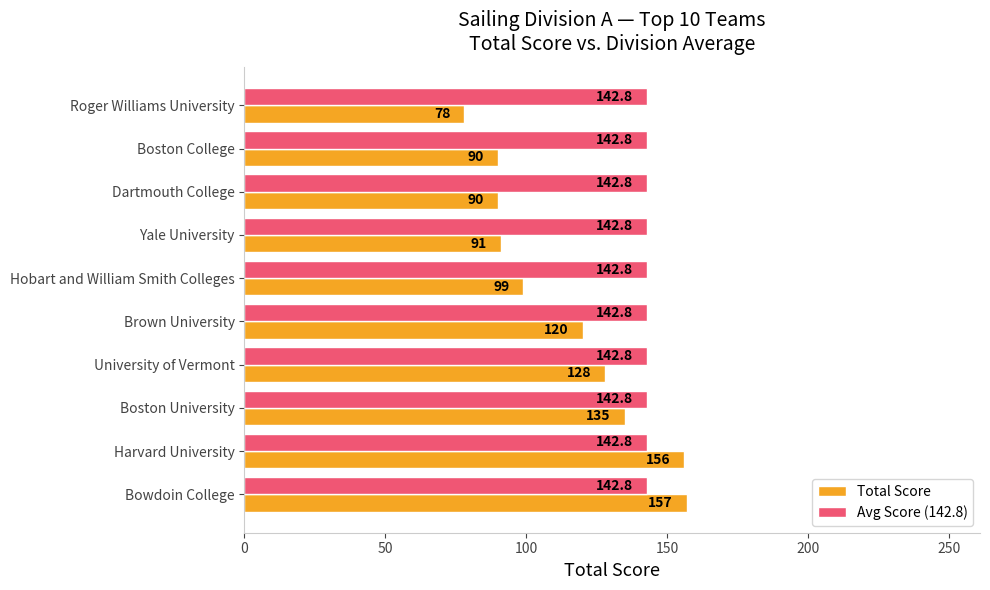

Which label corresponds to the smallest value in the chart?

Roger Williams University